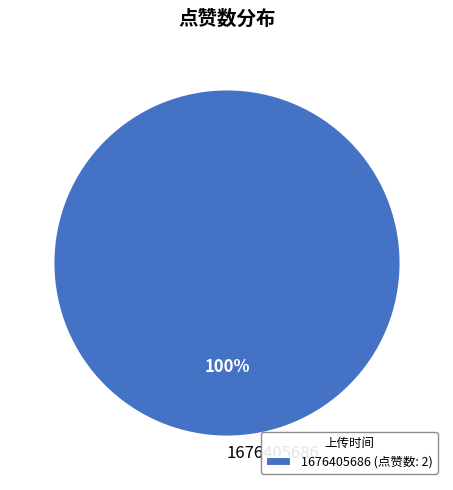

Is there any slice that represents more than half of the pie?

Yes